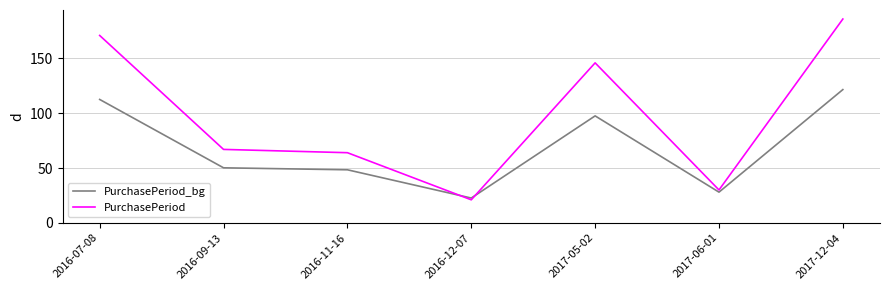

What is the total value across all series at 2017-12-04?

307.6